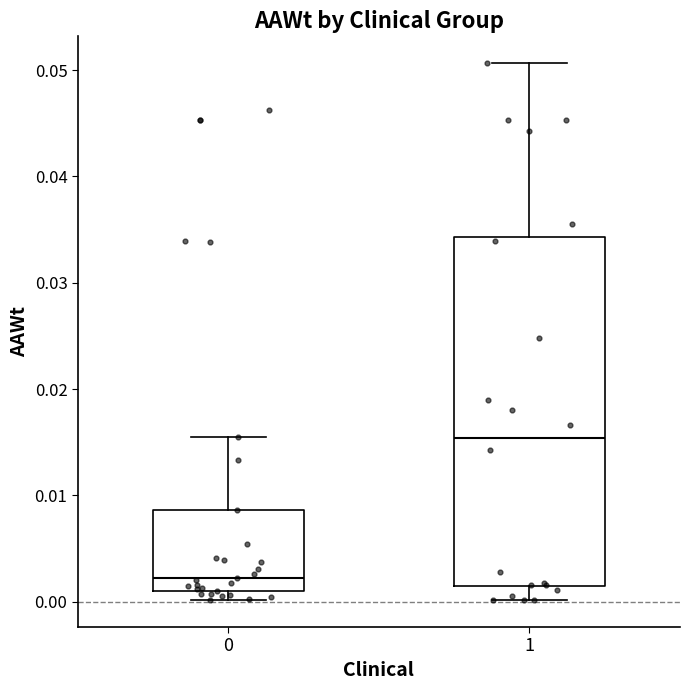

Which box has the highest median line?

1